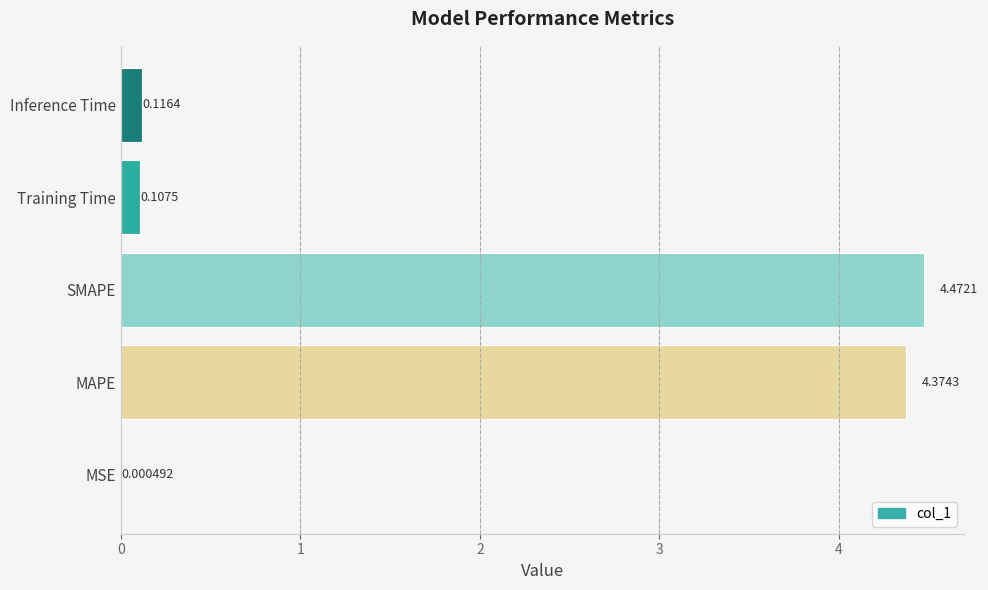

At which label is the value closest to 2?

Inference Time